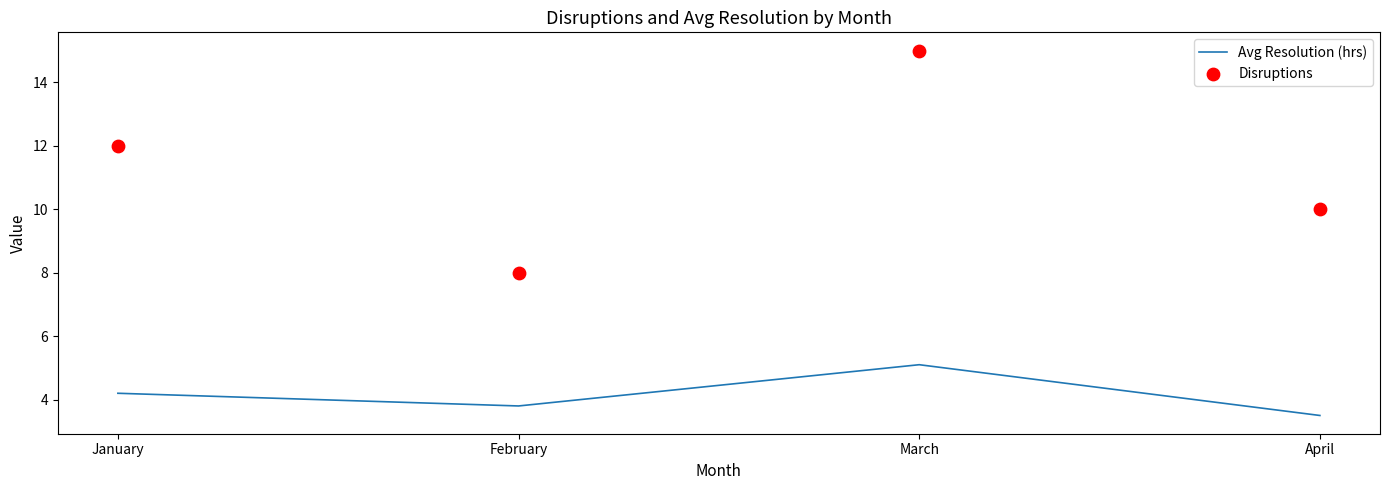

What is the total value across all series at April?

13.5